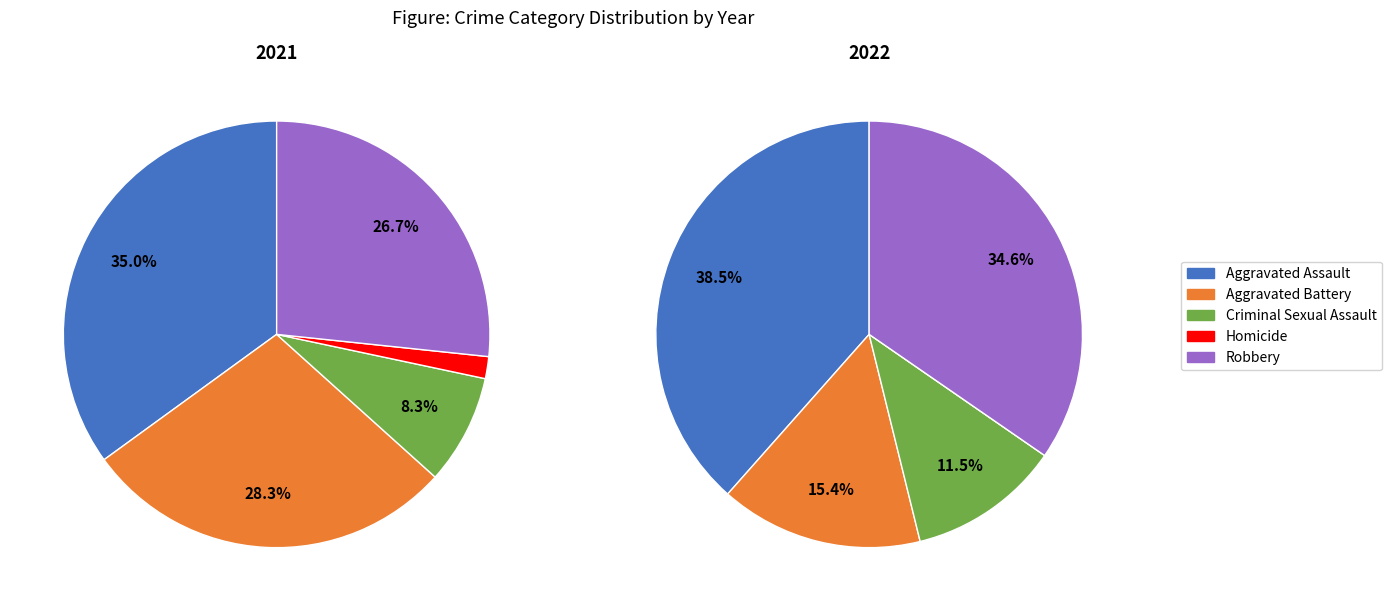

What percentage is the Aggravated Battery slice, to the nearest percent?

28%